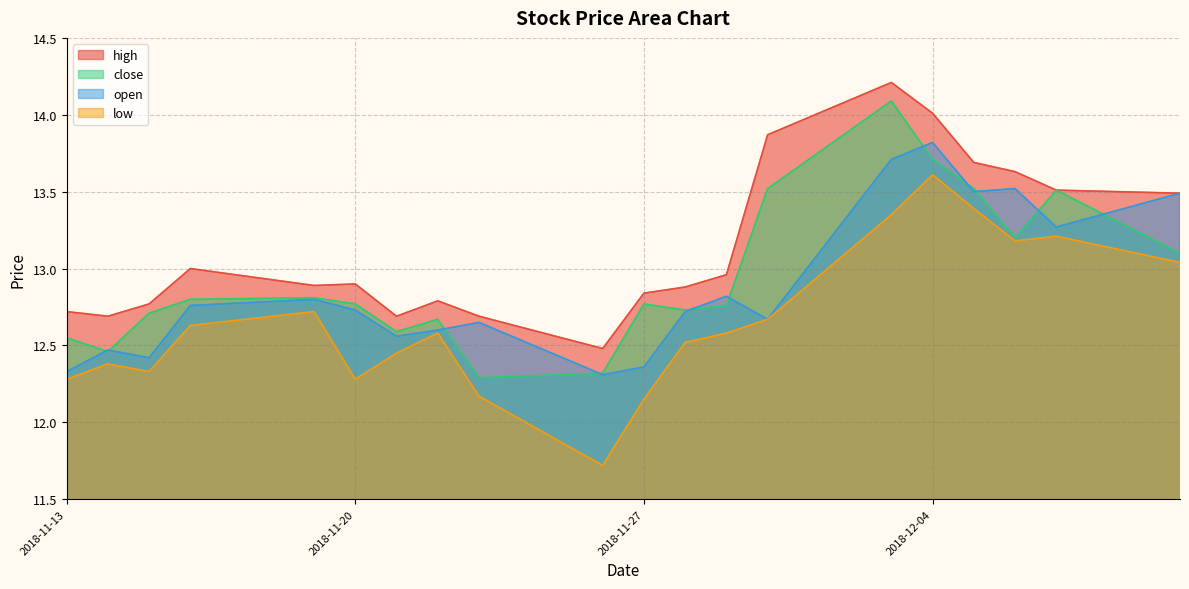

Between 2018-11-26 and 2018-12-03, which series saw the biggest shift?

close